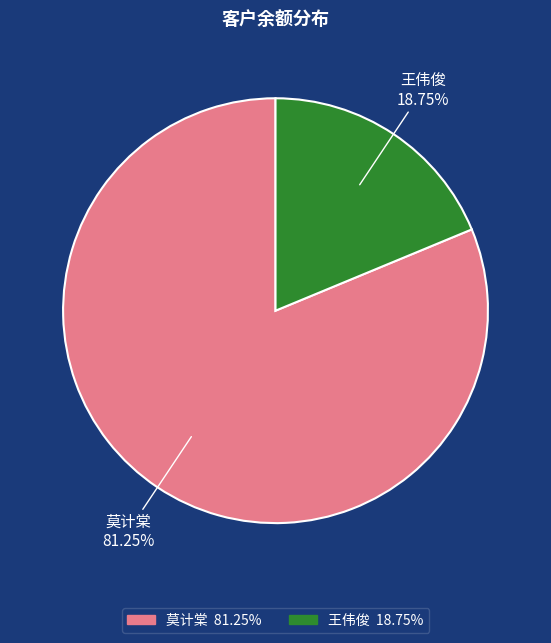

What is the ratio of the value at 莫计棠 to the value at 王伟俊?

4.3